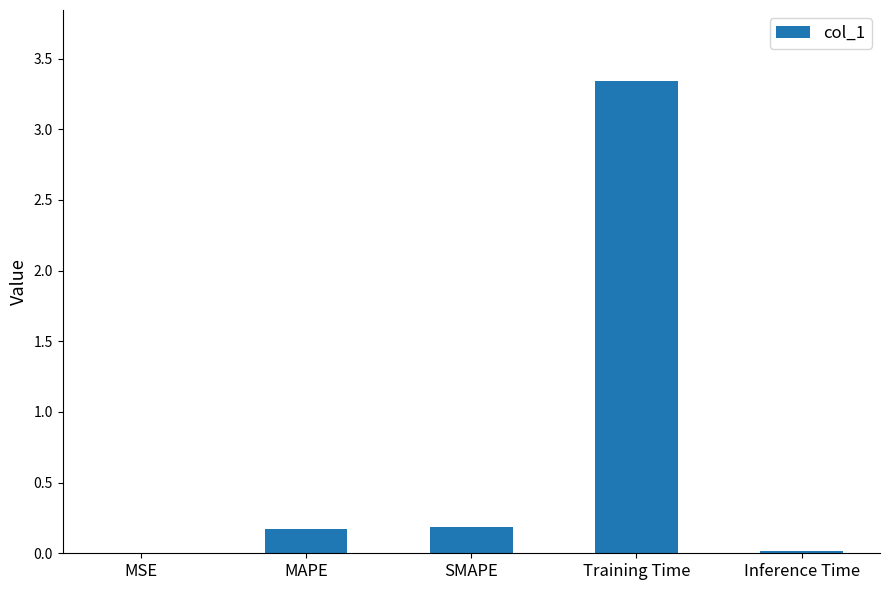

What is the change in value from MAPE to Inference Time?

-0.2